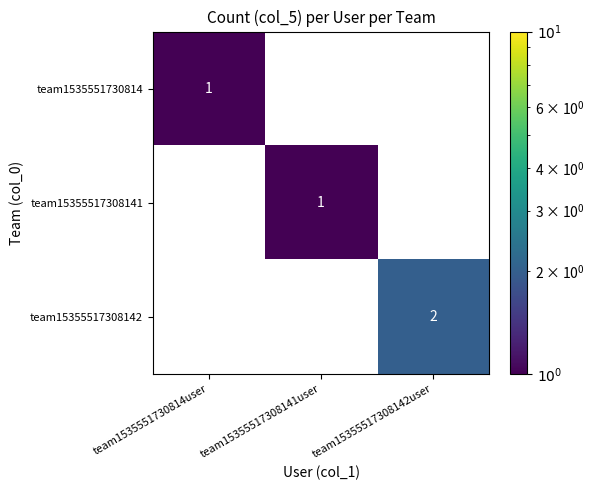

Is it true that team15355517308141 equals 2 at team15355517308141user?

False